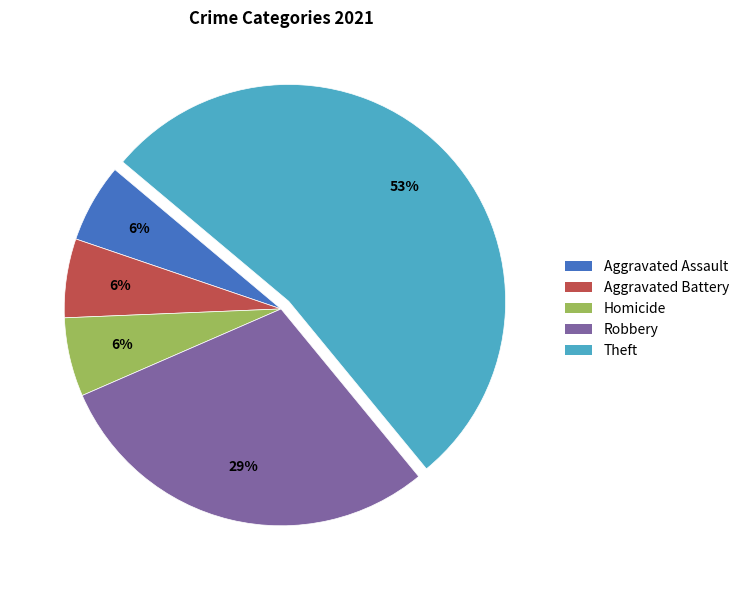

Which category has the biggest portion of the pie?

Theft